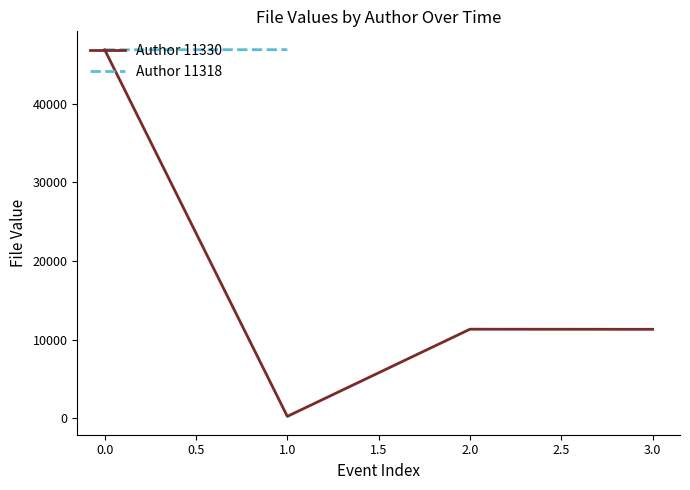

The value of Author 11330 at 2.0 is 18396. True or false?

False